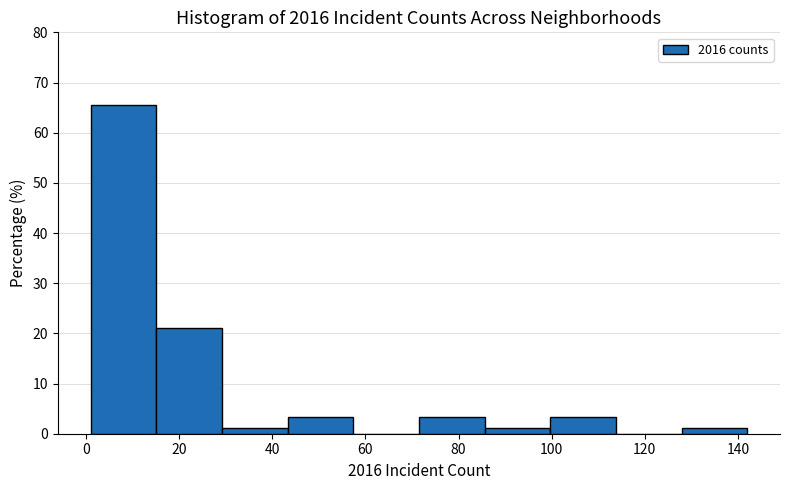

Which range on the x-axis has the tallest bar?

2 to 16